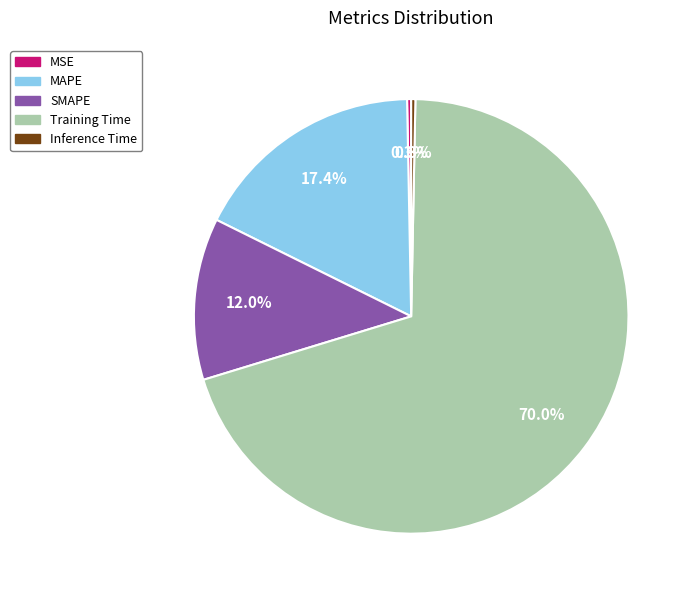

What is the largest slice in the pie chart?

Training Time